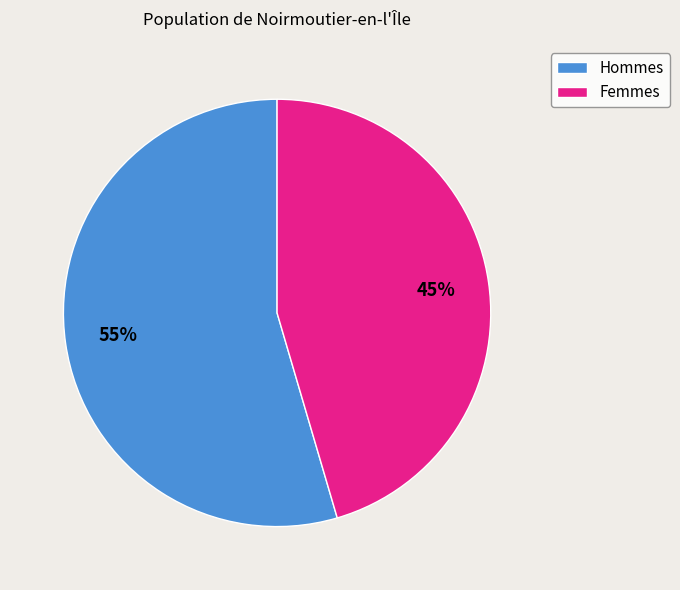

To the nearest percent, what is the average slice percentage?

50%